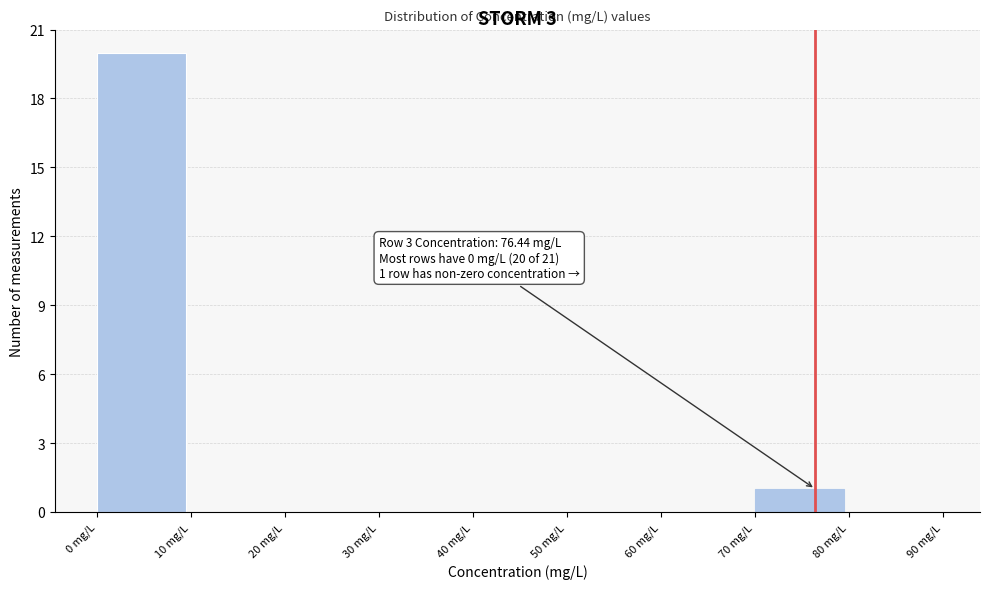

Which range on the x-axis has the tallest bar?

0 to 10